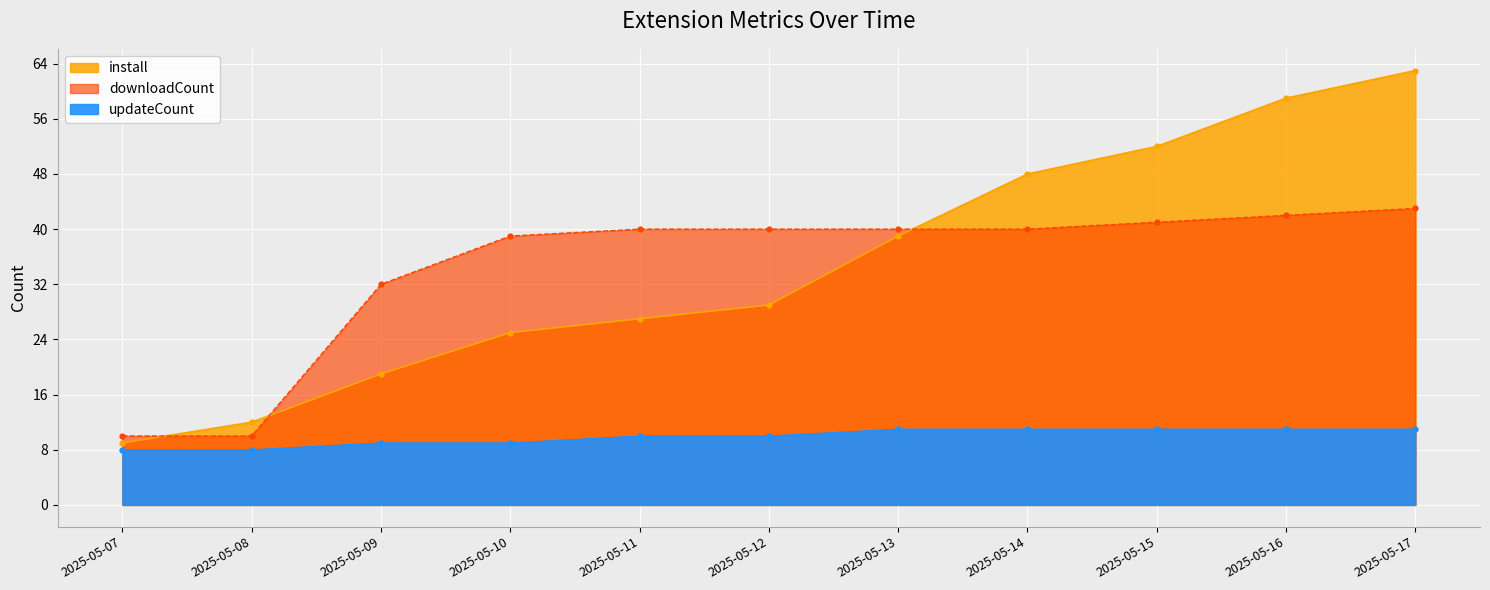

Which series has the largest total across all categories?

install